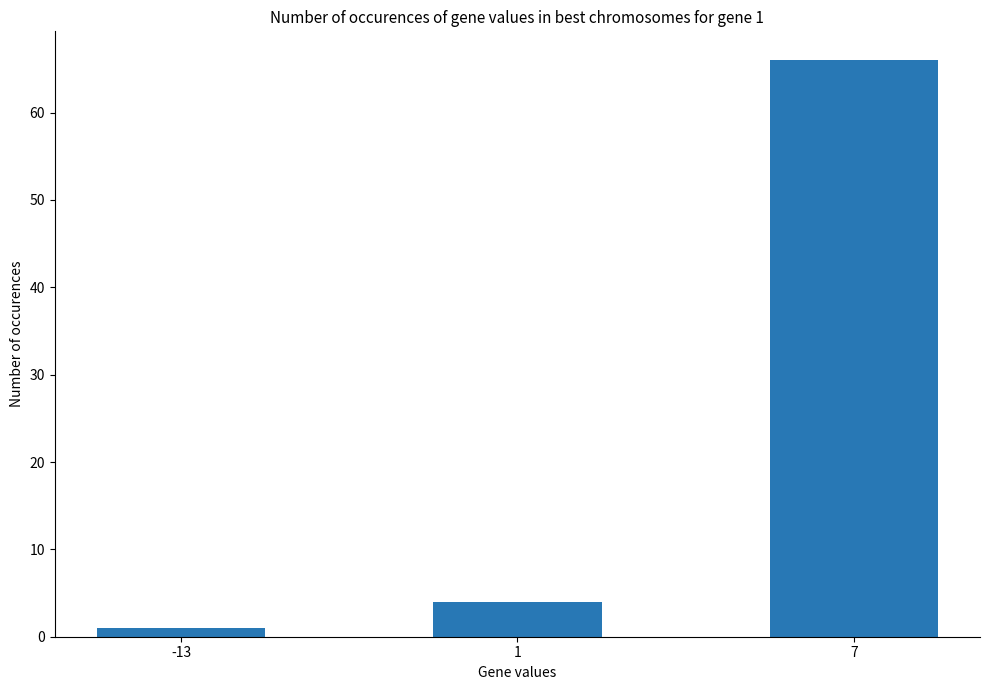

What is the change in value from -13 to 7?

+65